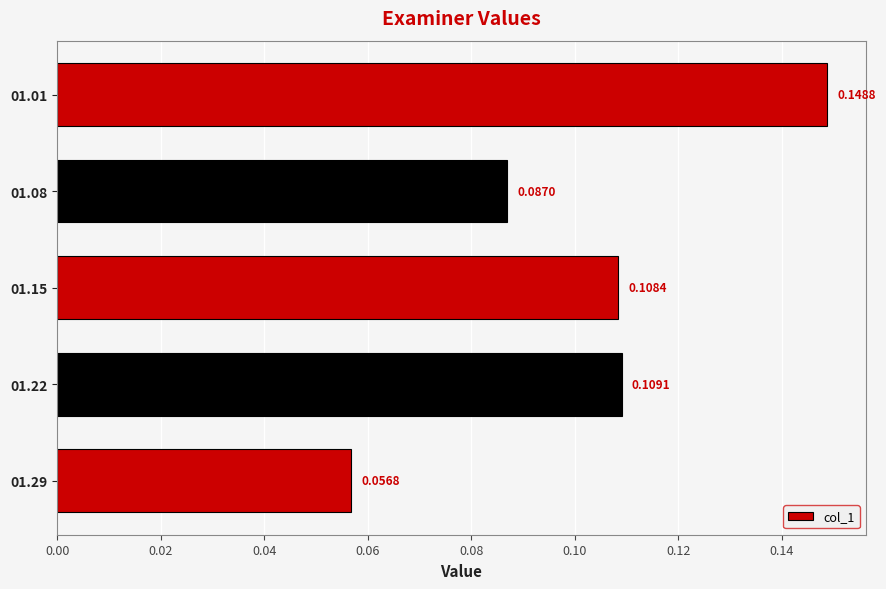

Rank the categories by value from highest to lowest.

01.01, 01.22, 01.15, 01.08, 01.29